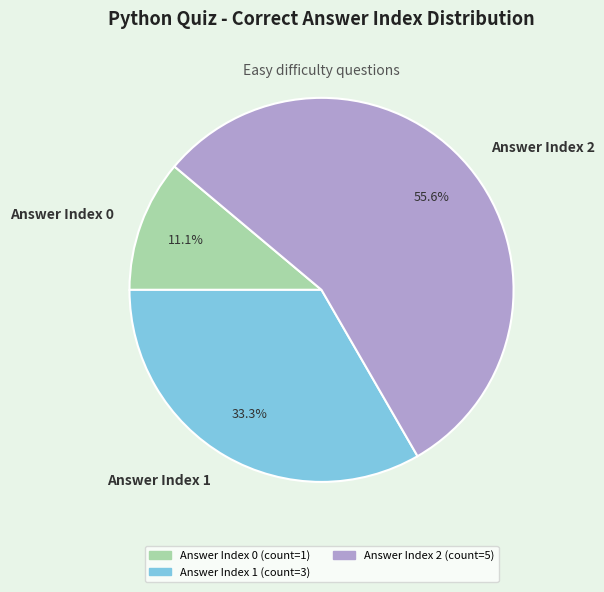

Combined, what portion of the pie is Answer Index 2 and Answer Index 0?

66.7%